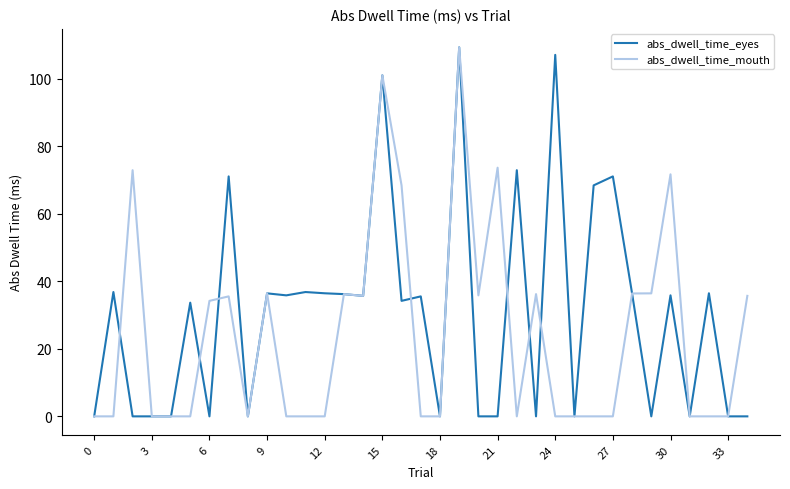

Rank the series by their average value, from lowest to highest.

abs_dwell_time_mouth, abs_dwell_time_eyes